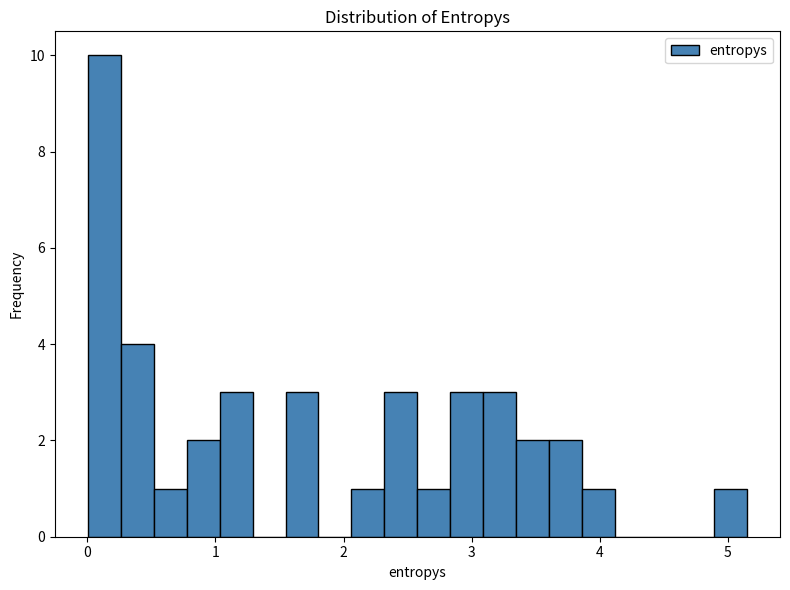

Read against the x-axis, roughly where is the centre of the tallest bar?

0.1